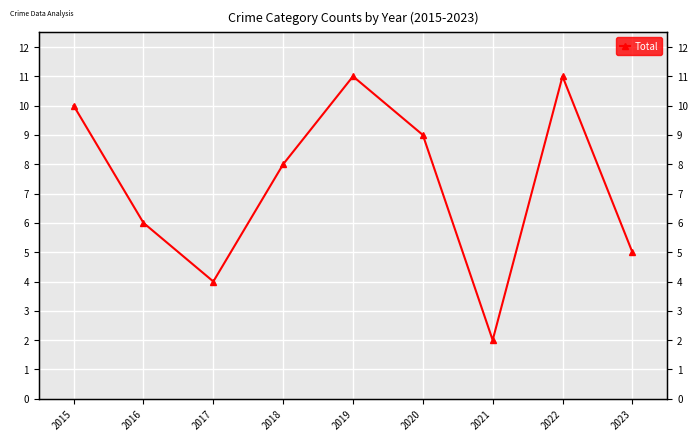

Reading left to right, what are all the values shown in this chart?

10	6	4	8	11	9	2	11	5